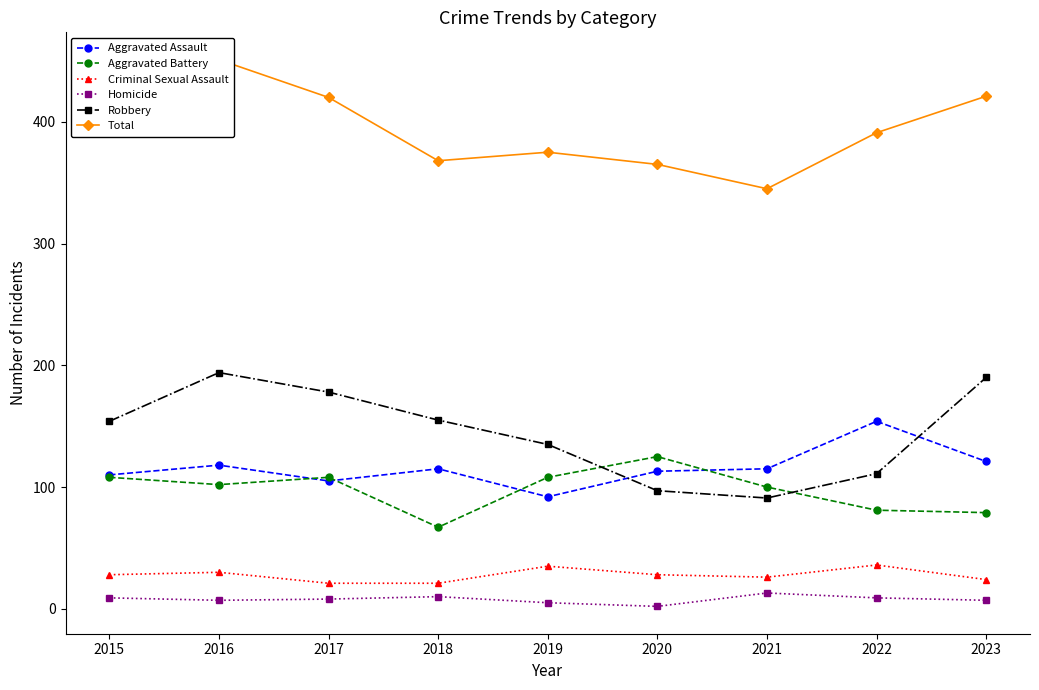

Reading left to right, transcribe all the data shown in this chart.

Aggravated Assault: 110	118	105	115	92	113	115	154	121
Aggravated Battery: 108	102	108	67	108	125	100	81	79
Criminal Sexual Assault: 28	30	21	21	35	28	26	36	24
Homicide: 9	7	8	10	5	2	13	9	7
Robbery: 154	194	178	155	135	97	91	111	190
Total: 409	451	420	368	375	365	345	391	421